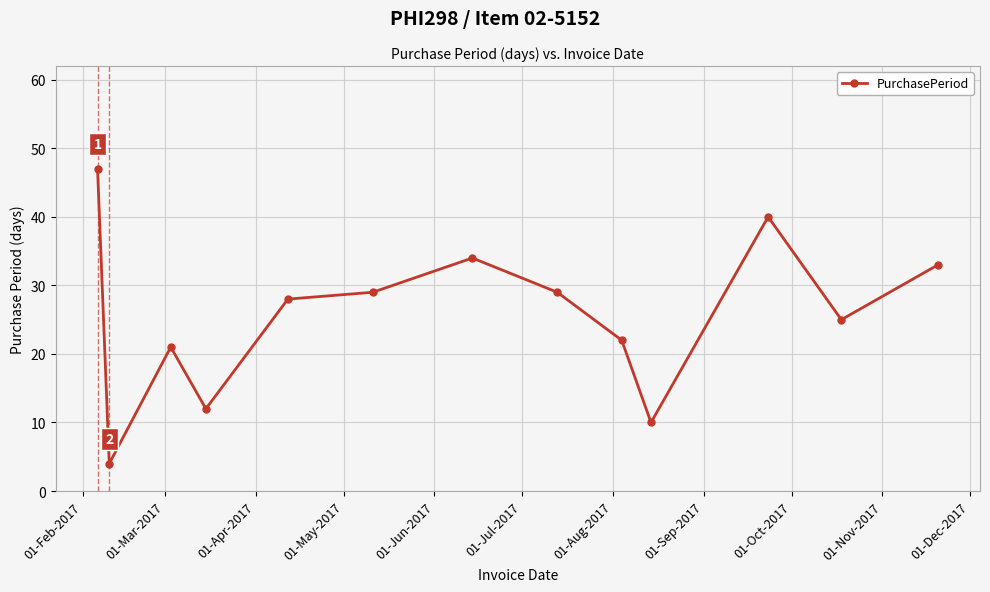

Does the chart have visible grid lines?

Yes